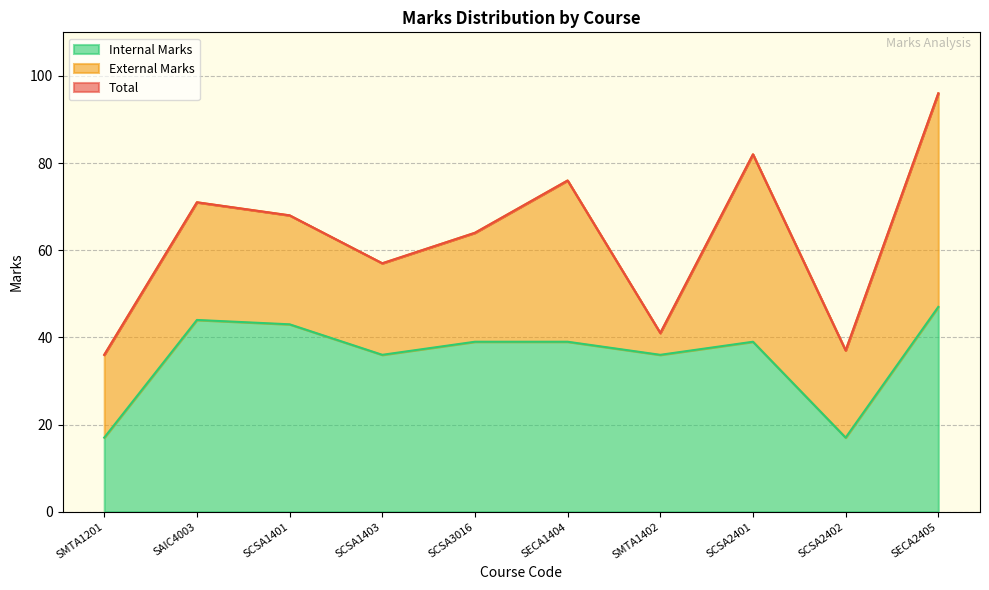

What is the label of the 8th point from the right?

SCSA1401